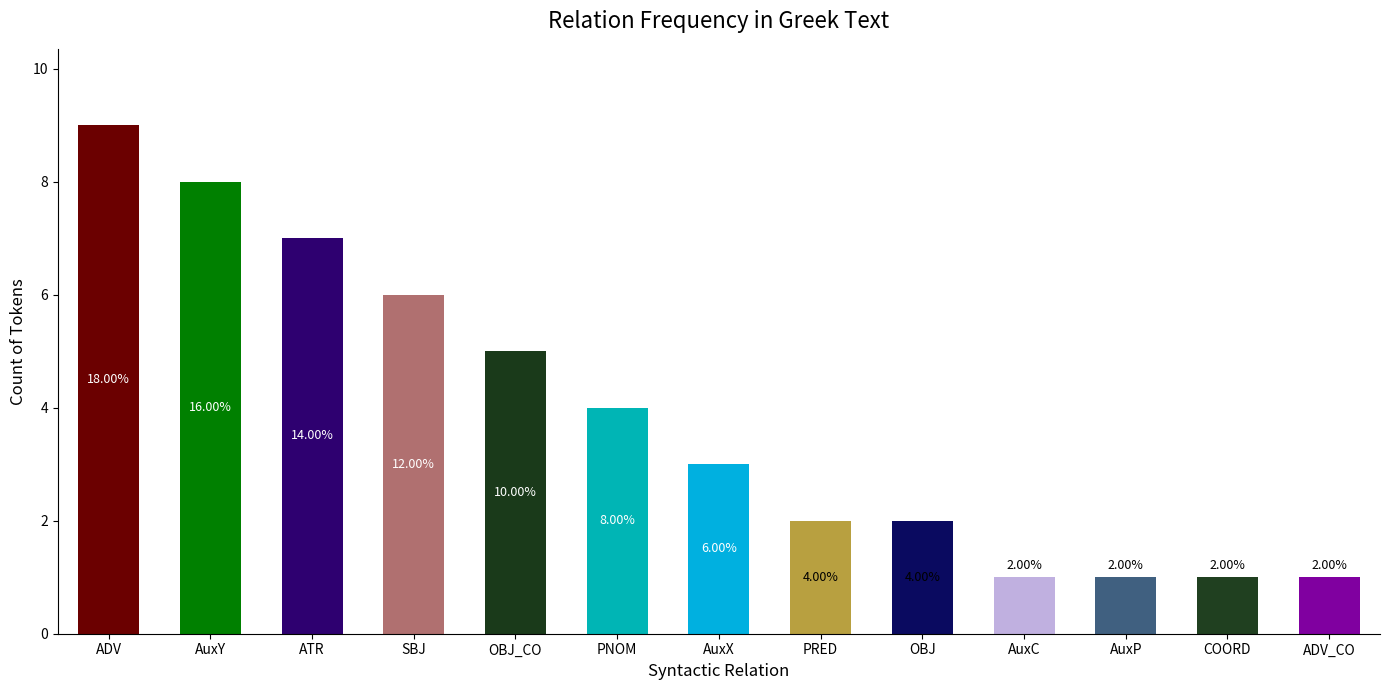

Which label corresponds to the largest value in the chart?

ADV